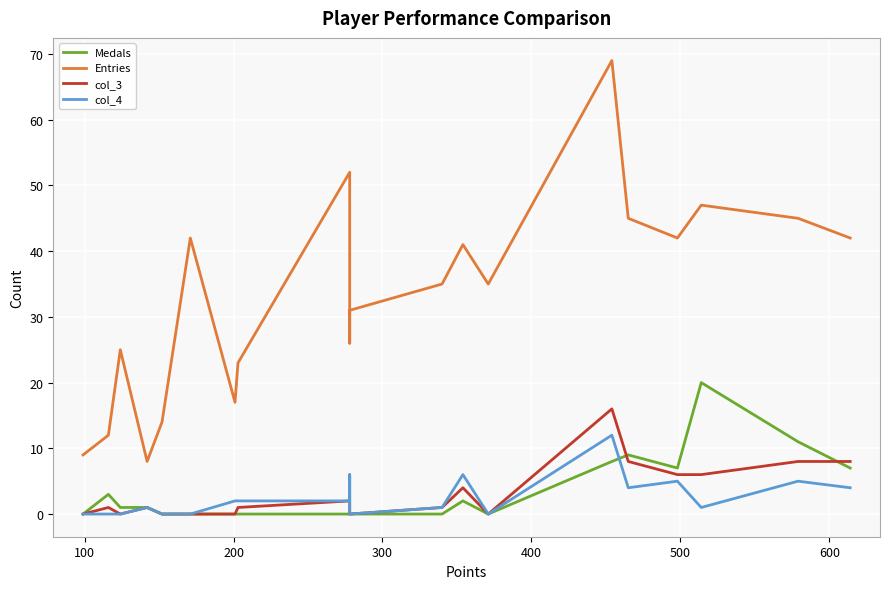

What is the value of the Entries point at the 4th from the left?

8